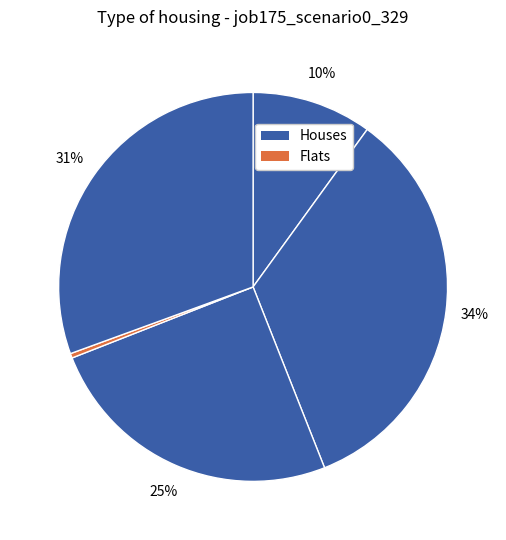

How many segments does this pie chart have?

5